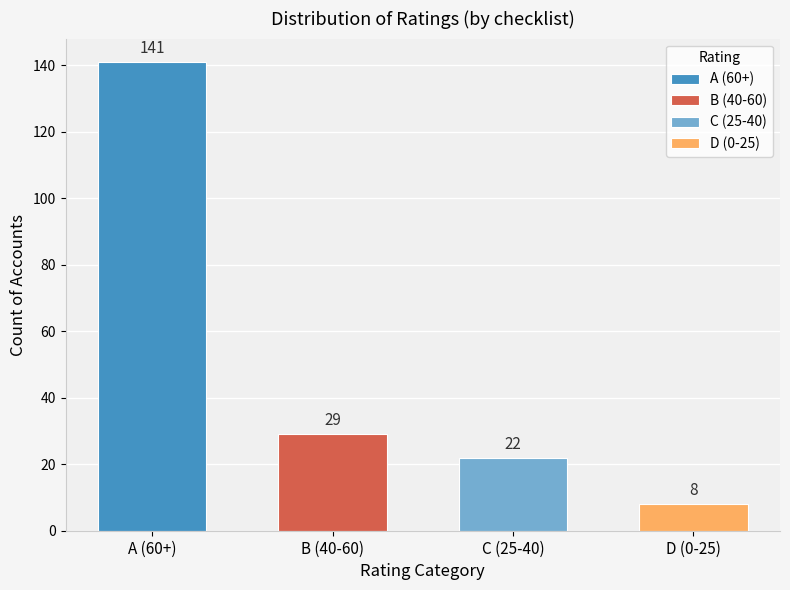

What is the difference between the maximum and minimum values?

133